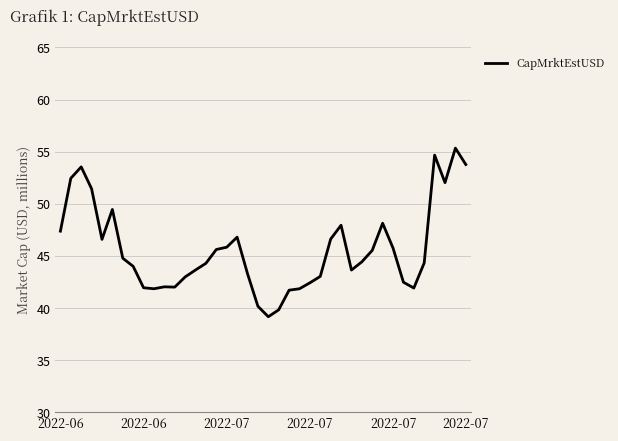

Does the chart have visible grid lines?

Yes